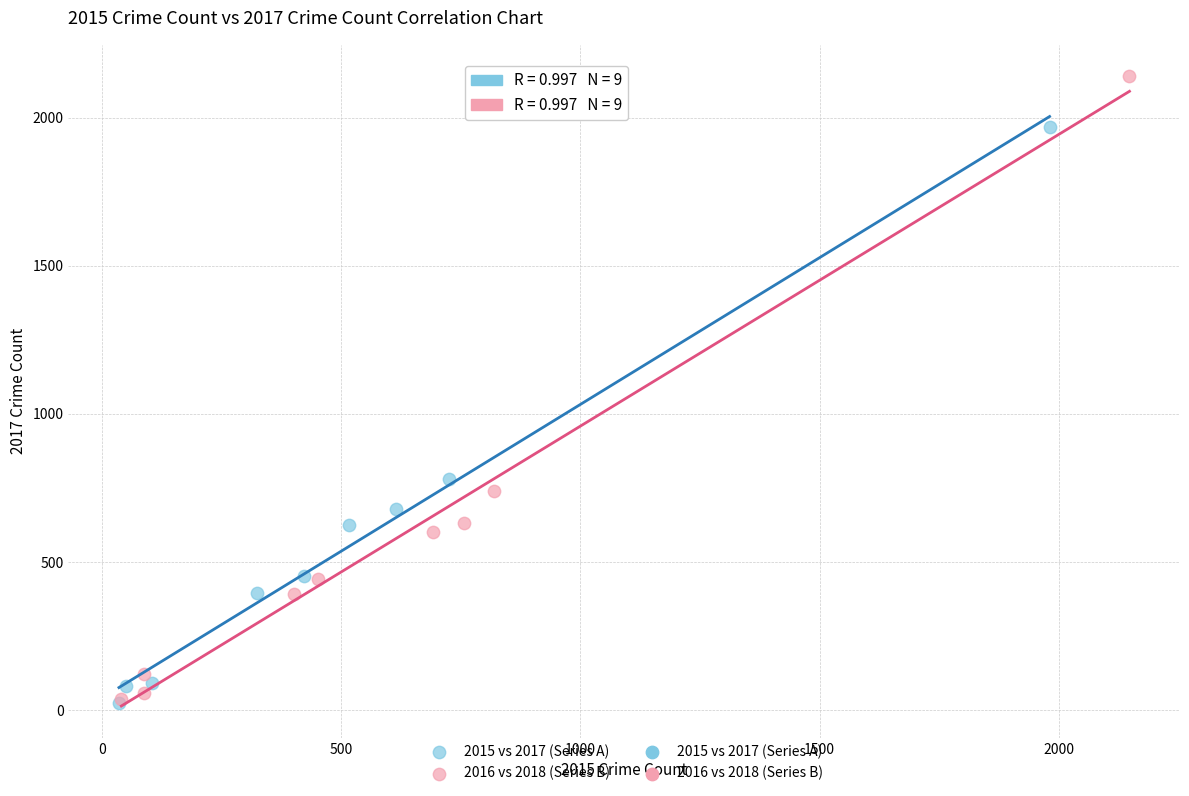

Which series reaches the maximum Y coordinate?

2016 vs 2018 (Series B)